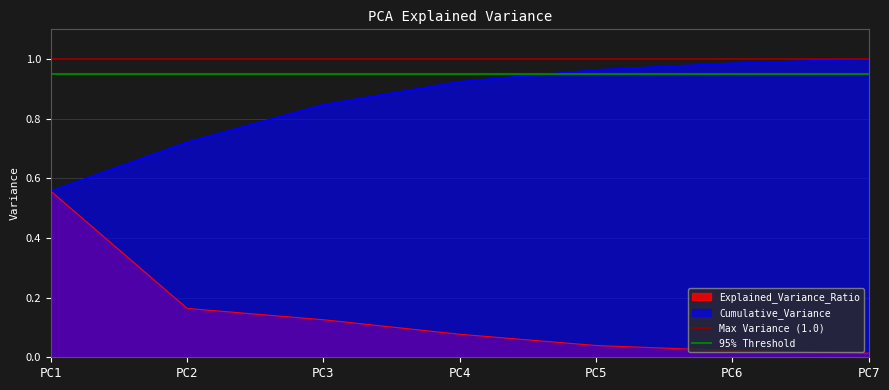

True or false: Max Variance (1.0) has a value of 0.6 at PC1.

False